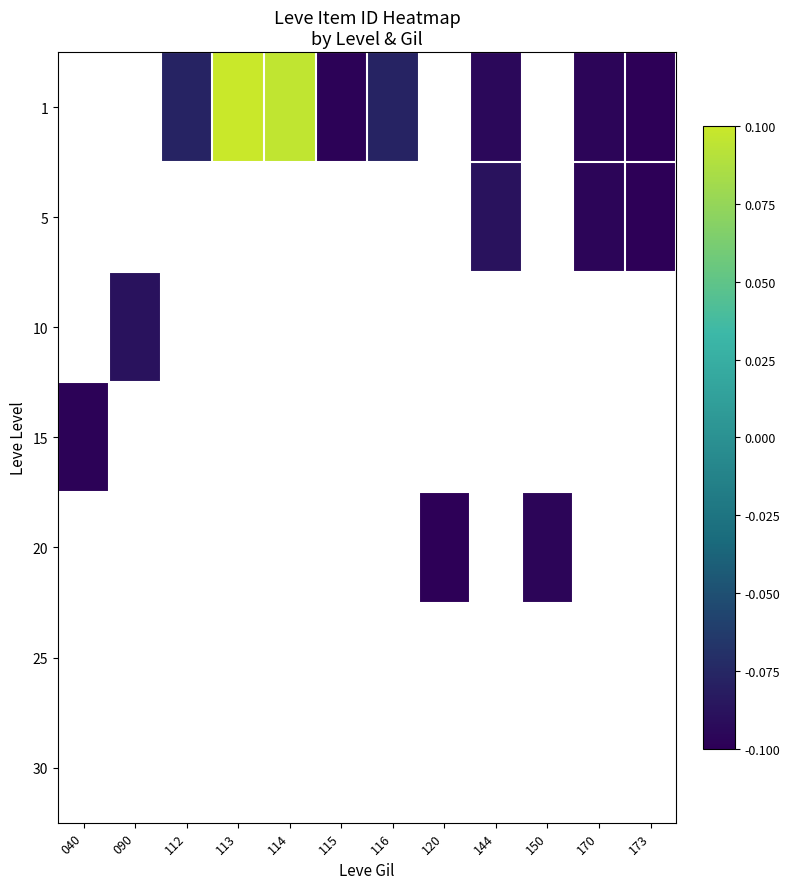

Count the number of categories in the chart.

12